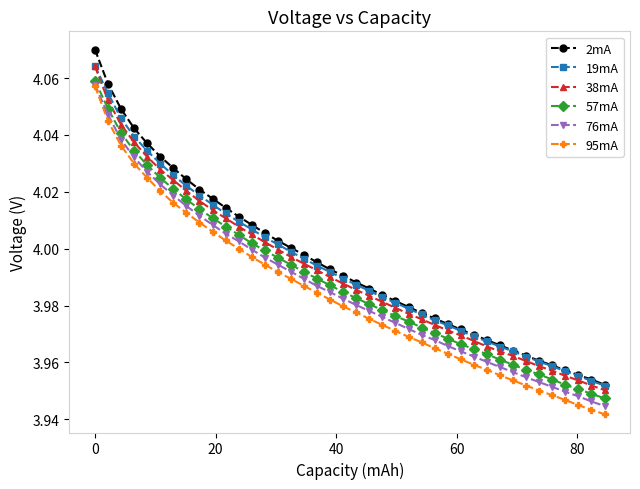

True or false: 57mA and 95mA intersect in this chart.

False